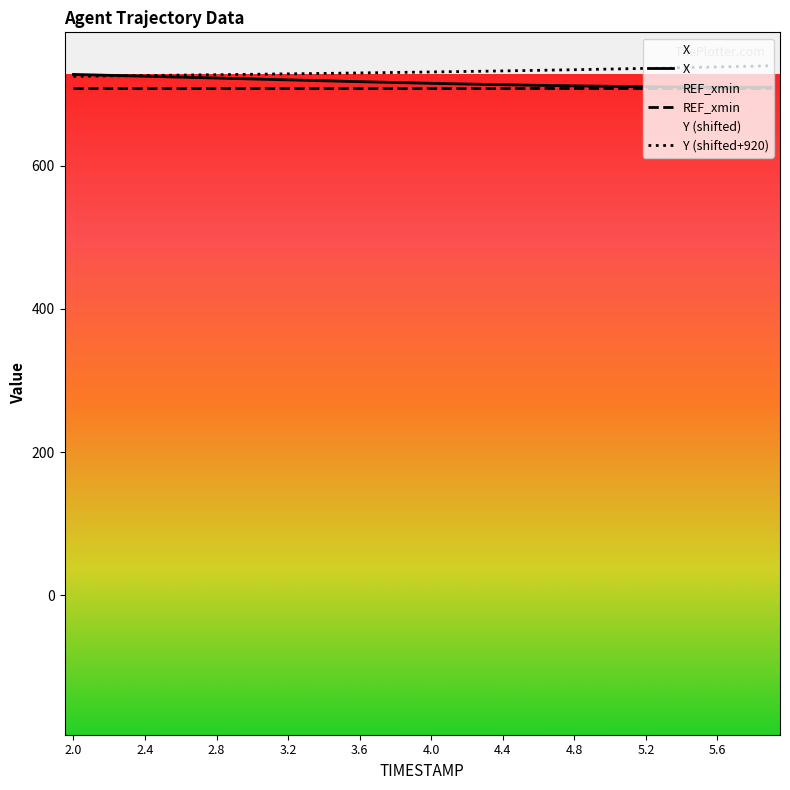

What is the label of the 23rd point from the left?

4.2